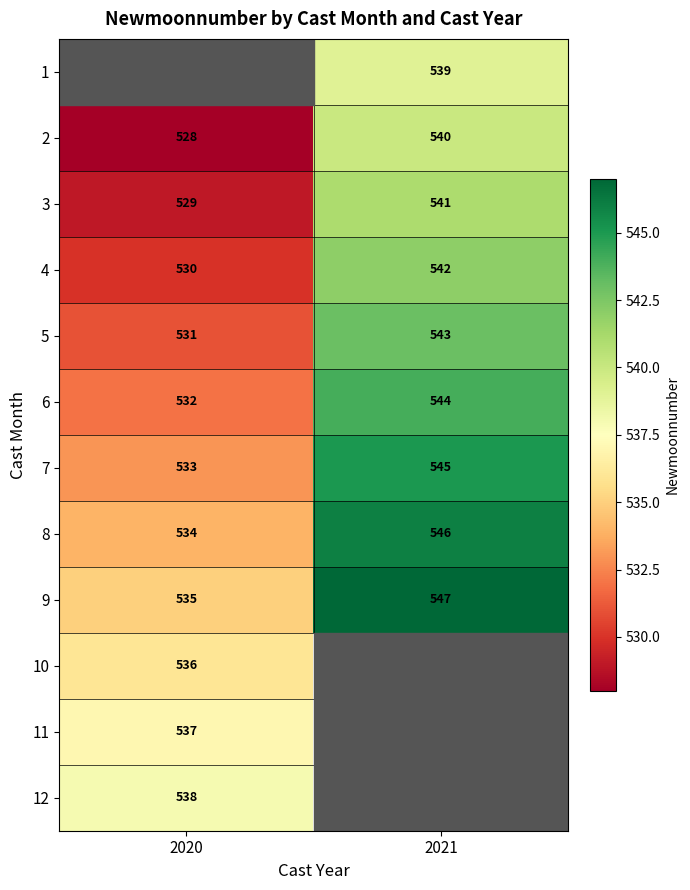

Is it true that 8 equals 534 at 2020?

True